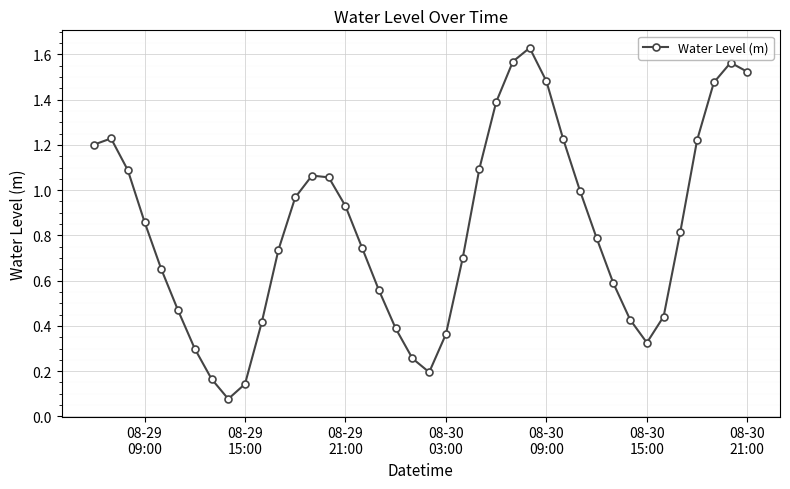

What is the sum of all values?

33.1